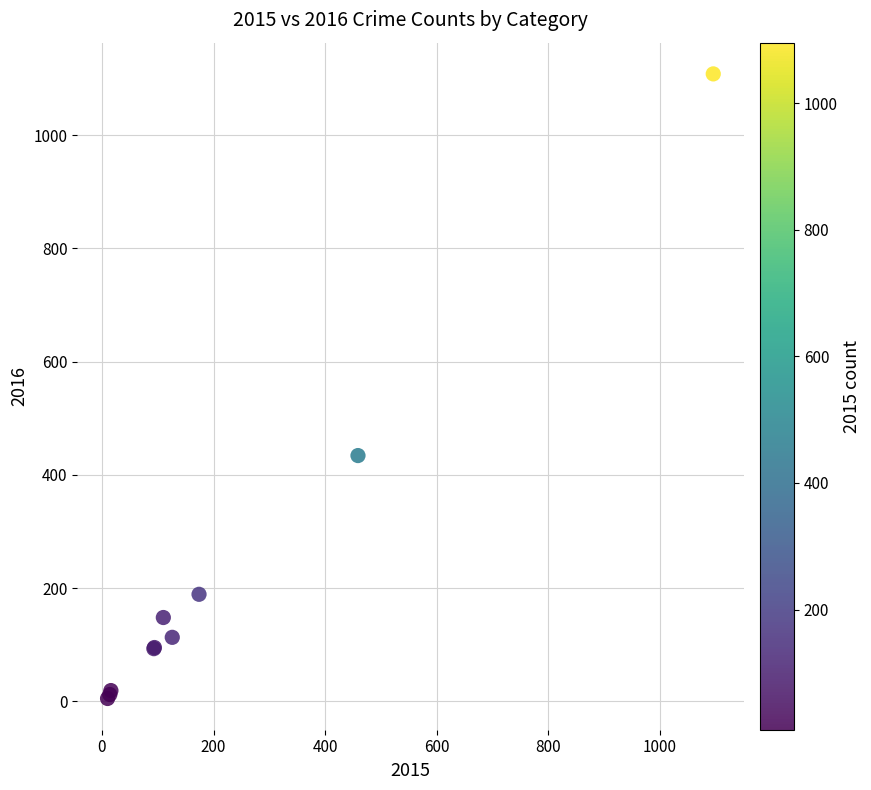

What Y value in the scatter plot is closest to 556?

434